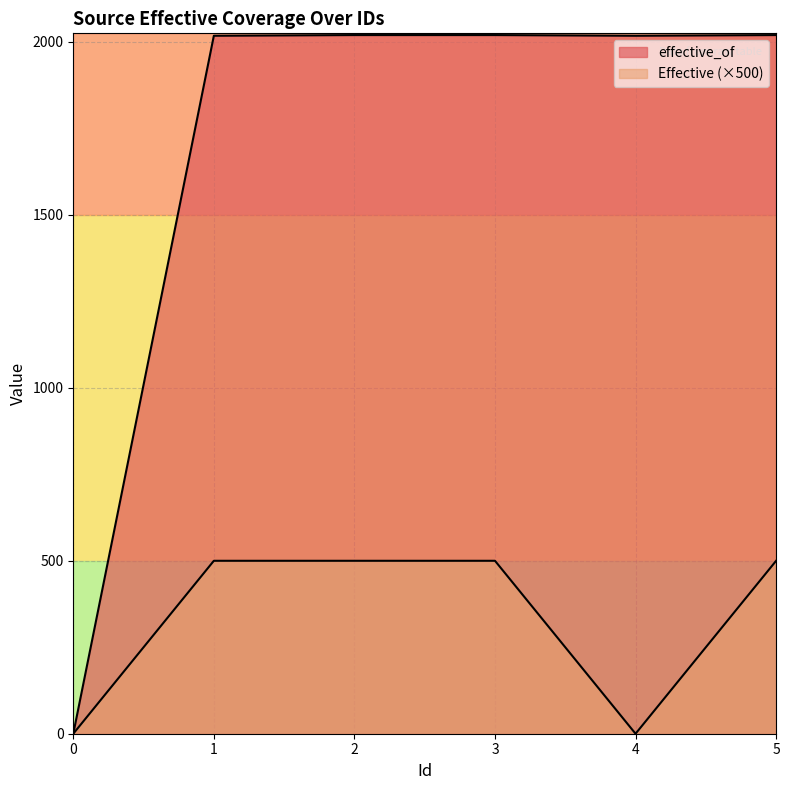

Reading left to right, extract all data points from this chart.

effective_of: 0	2018	2020	2020	2018	2020
Effective: 0	500	500	500	0	500